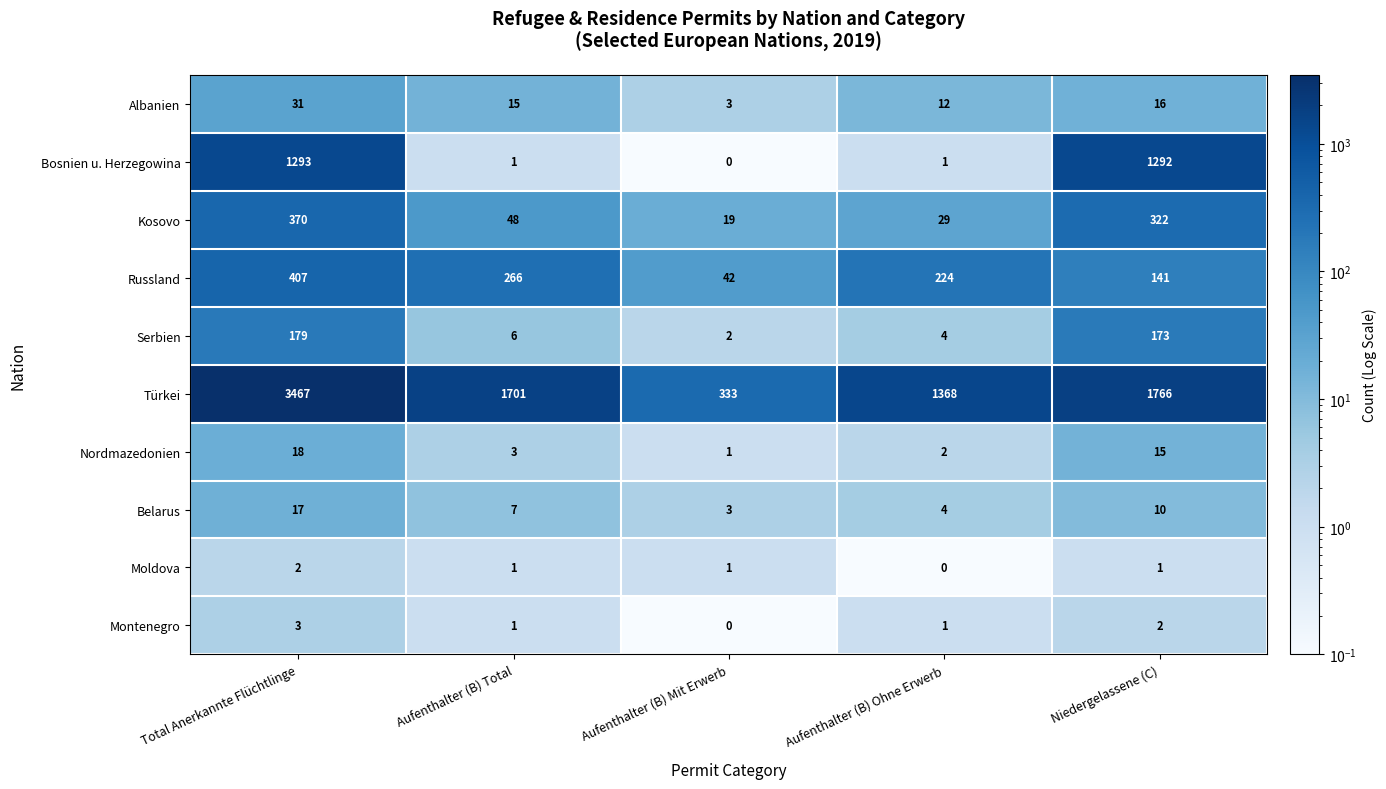

How many distinct data groups are displayed?

10